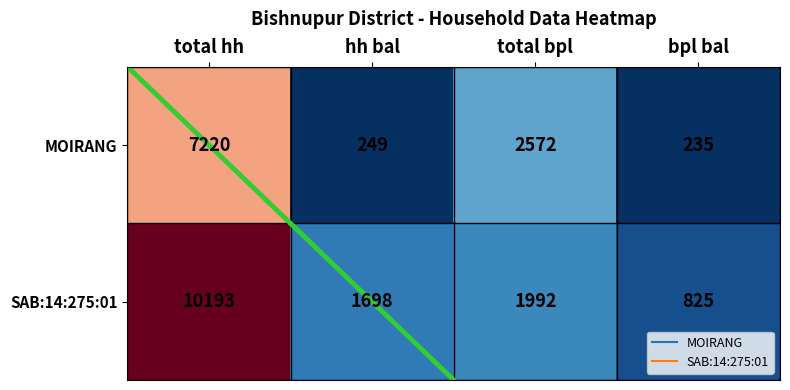

What is the total value across all series at hh bal?

1947